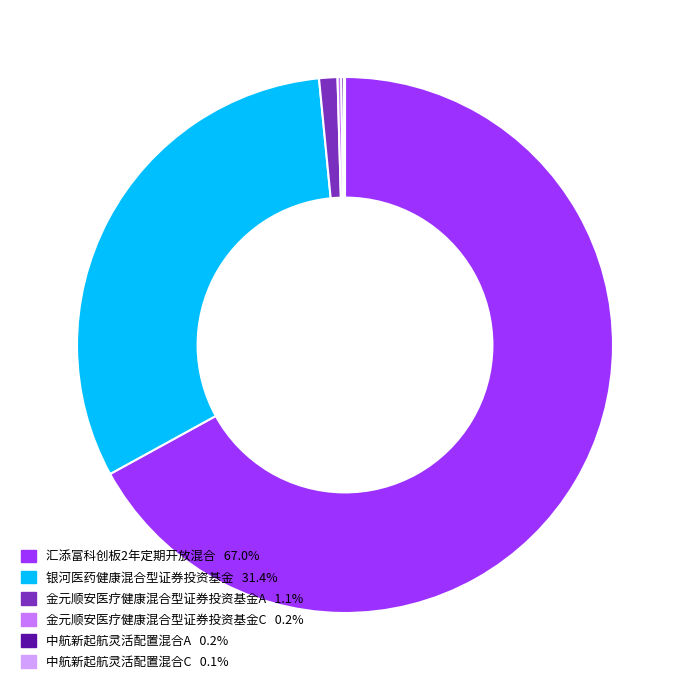

Which category has the biggest portion of the pie?

汇添富科创板2年定期开放混合